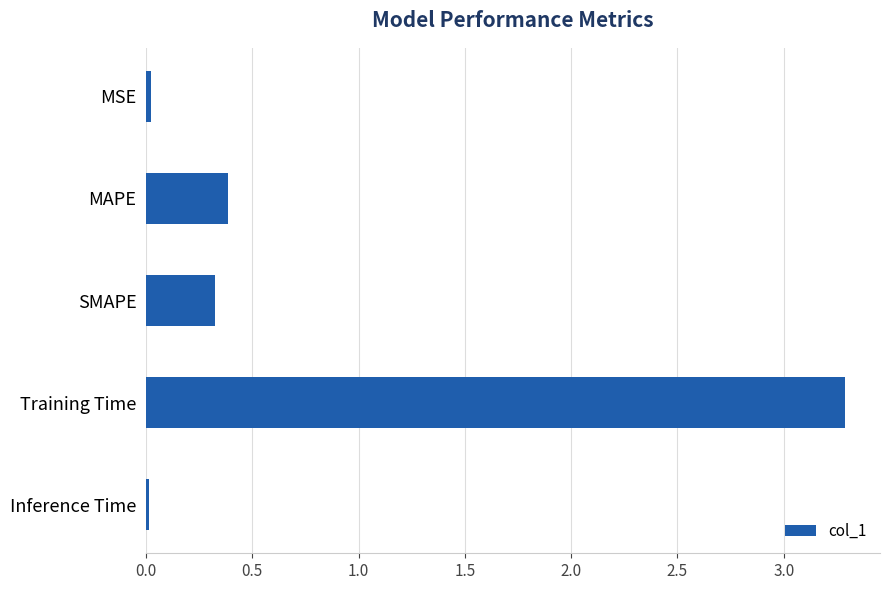

Between Inference Time and Training Time, which is larger?

Training Time